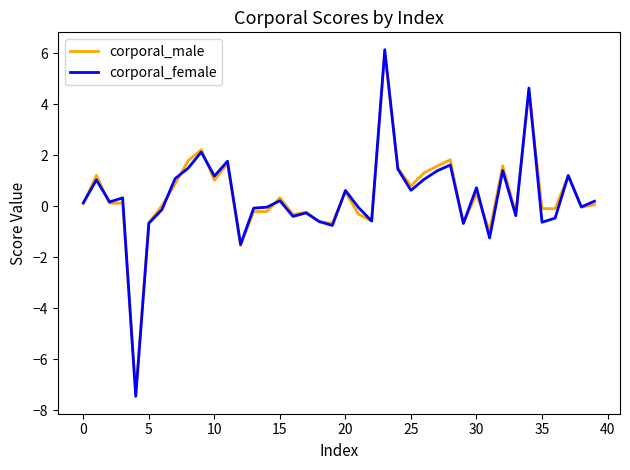

Which series has the widest spread of values?

corporal_female